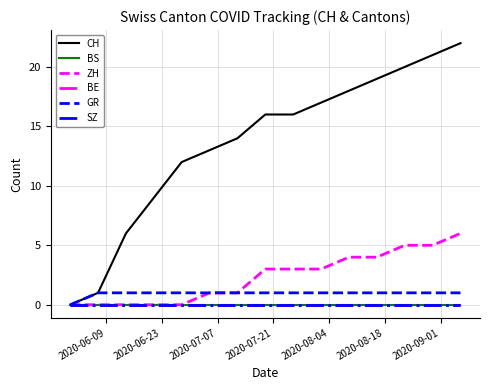

List the series in order of their peak value, lowest first.

BS, BE, SZ, GR, ZH, CH